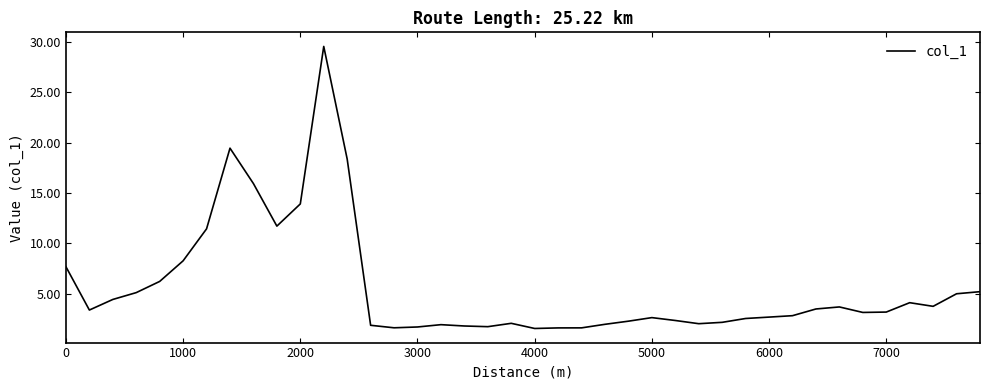

What is the minimum value shown in the chart?

1.5